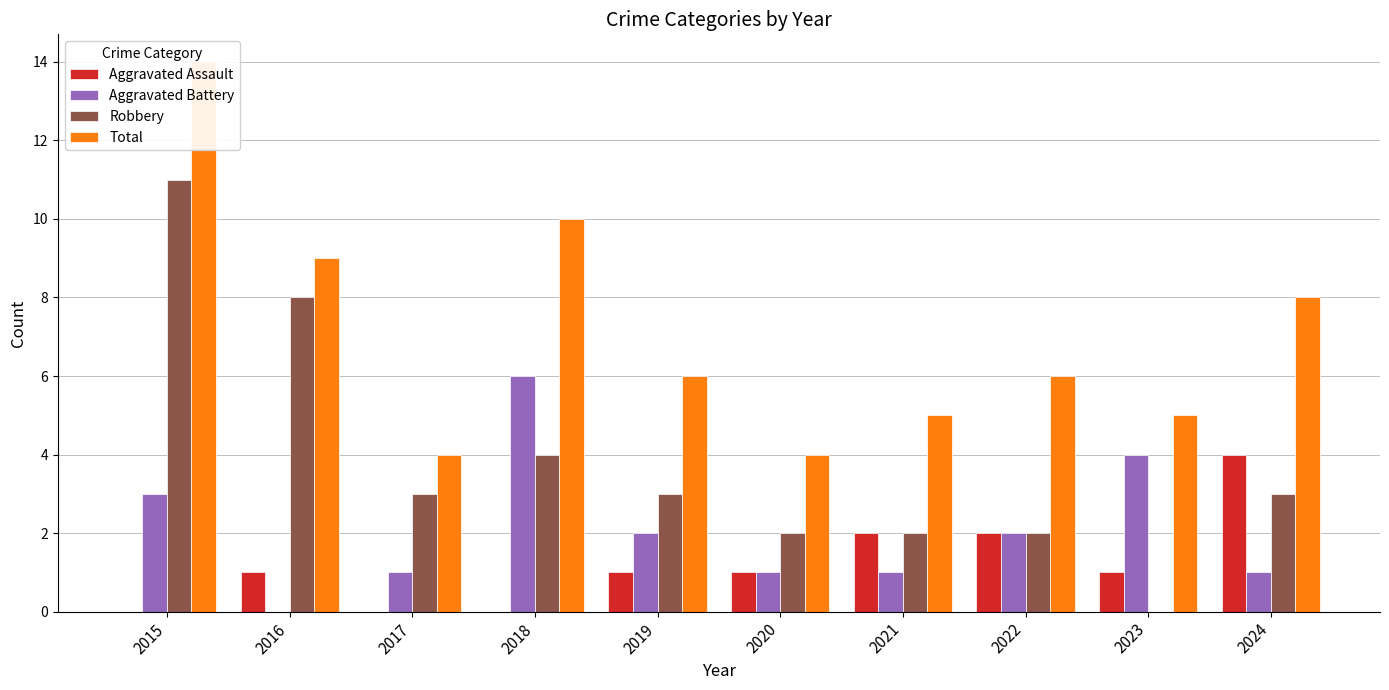

How many groups of bars are there?

10